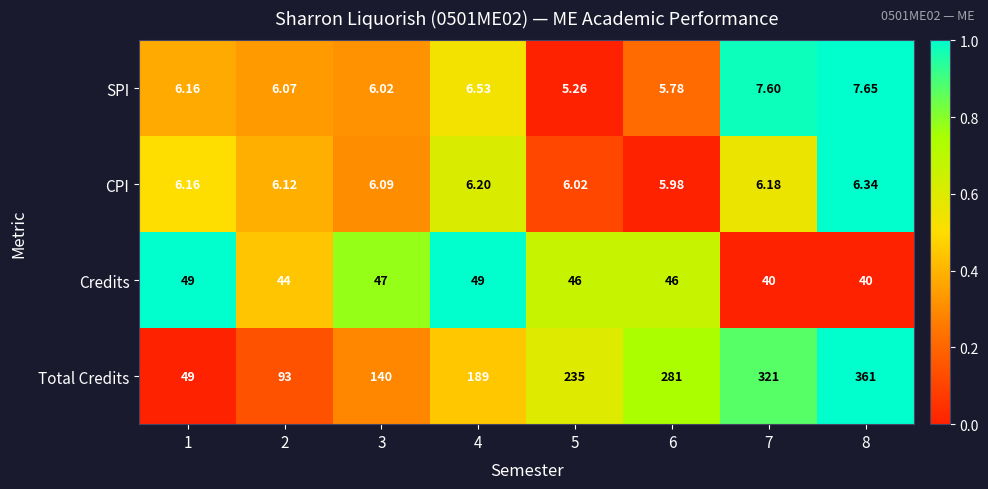

Is the value of CPI at 2 greater than the value of SPI at 3?

Yes